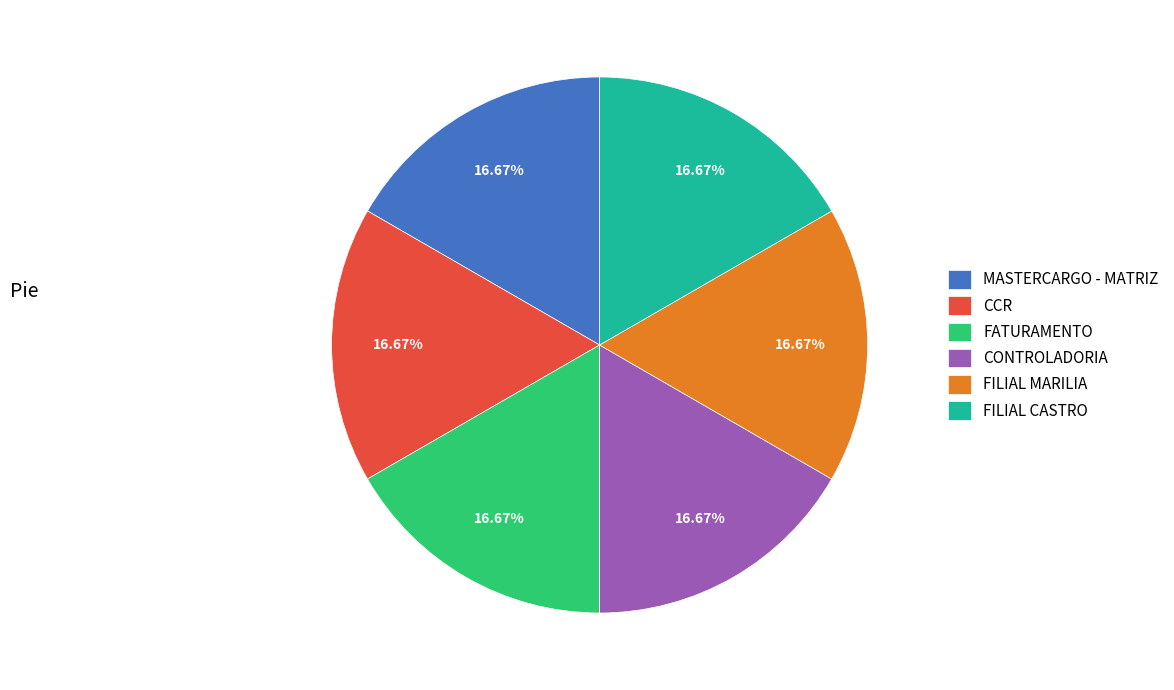

How many slices are in this pie chart?

6